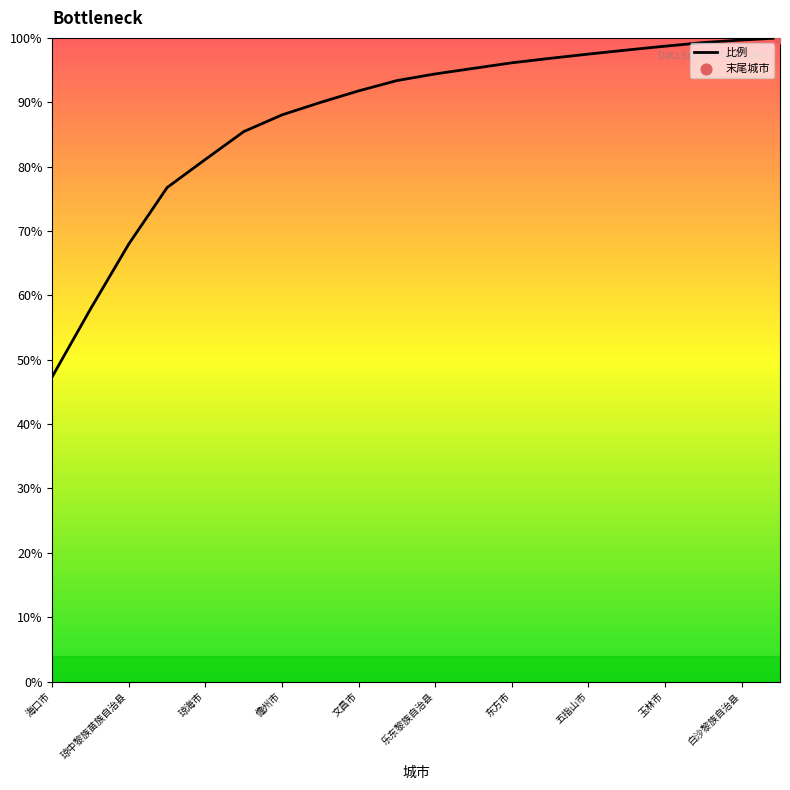

What is the difference between the maximum and minimum values?

52.6